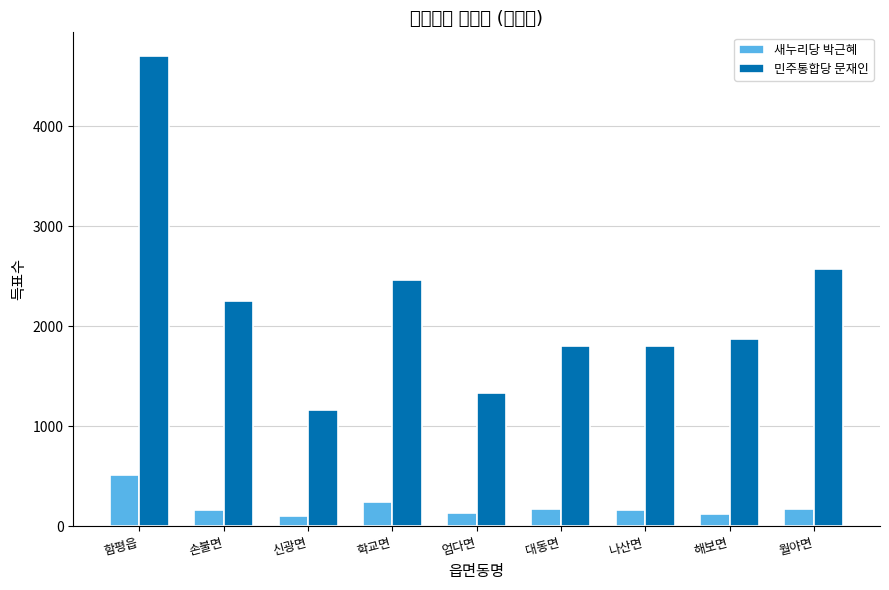

What is the spread (max minus min) of values at 학교면?

2221